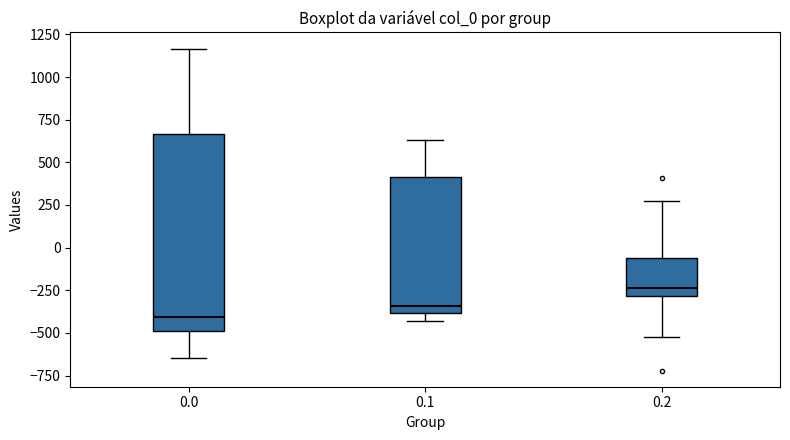

Comparing the boxes themselves (not the whiskers), which one is the tallest?

0.0